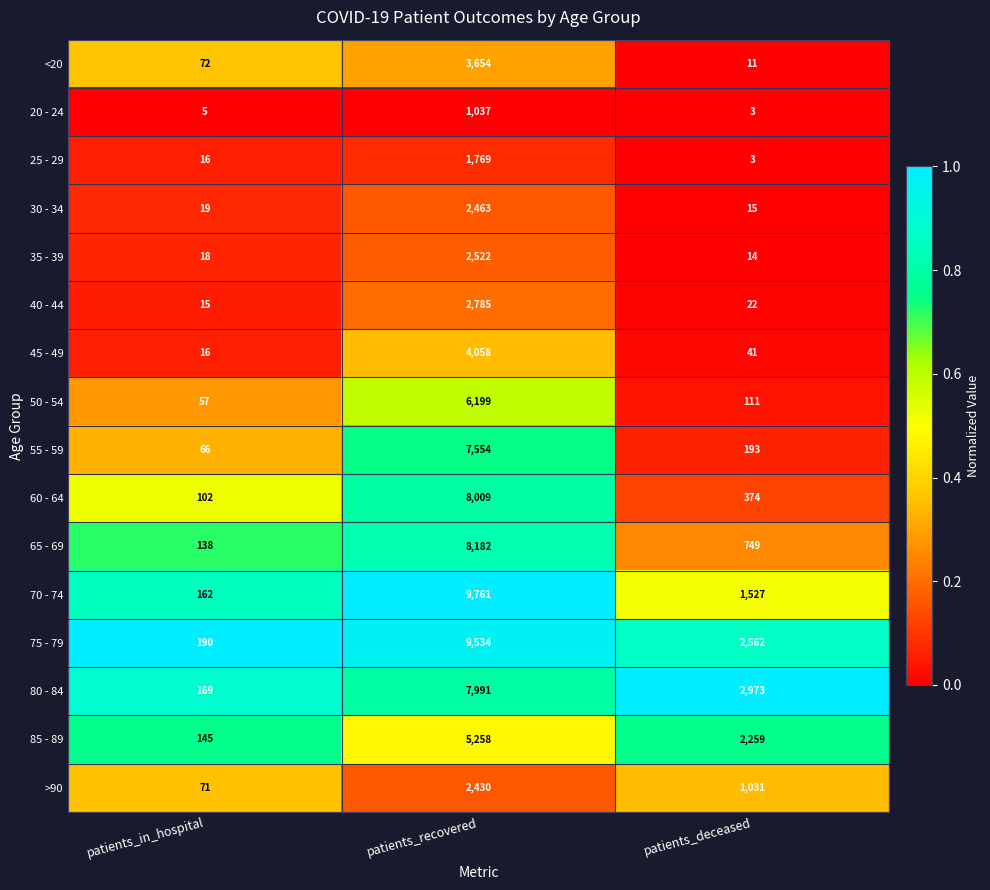

Is the value of 85 - 89 at patients_recovered greater than the value of 45 - 49 at patients_in_hospital?

Yes